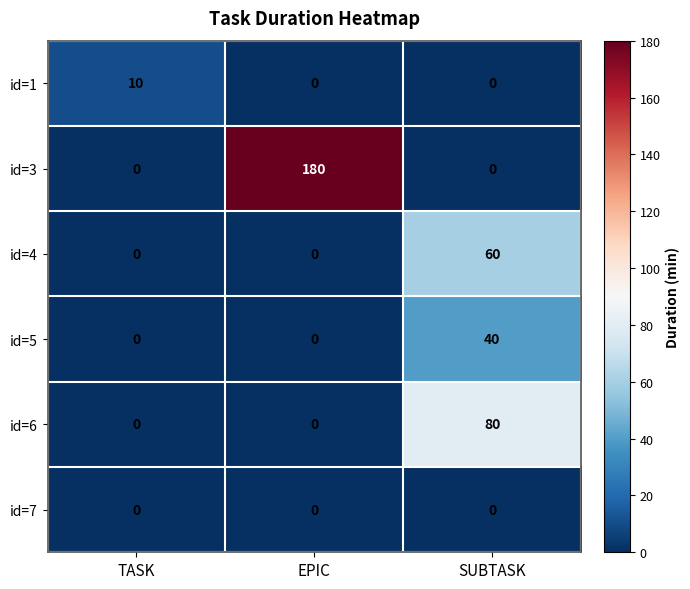

What is the total value across all series at TASK?

10